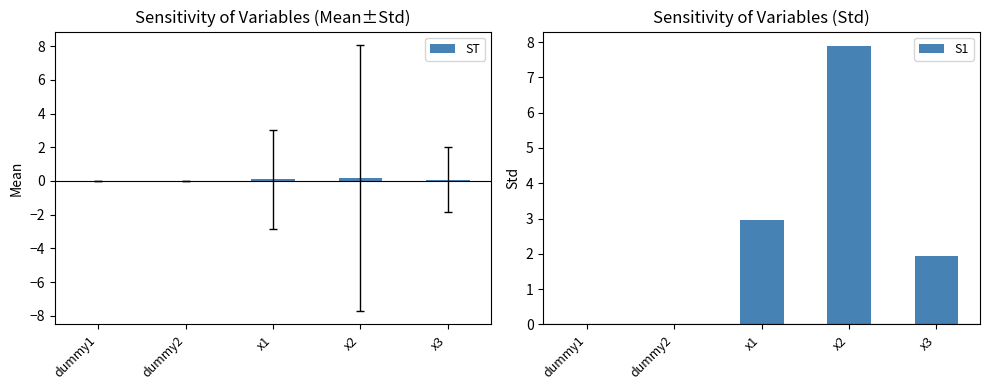

What is the label of the 4th bar from the left?

x2